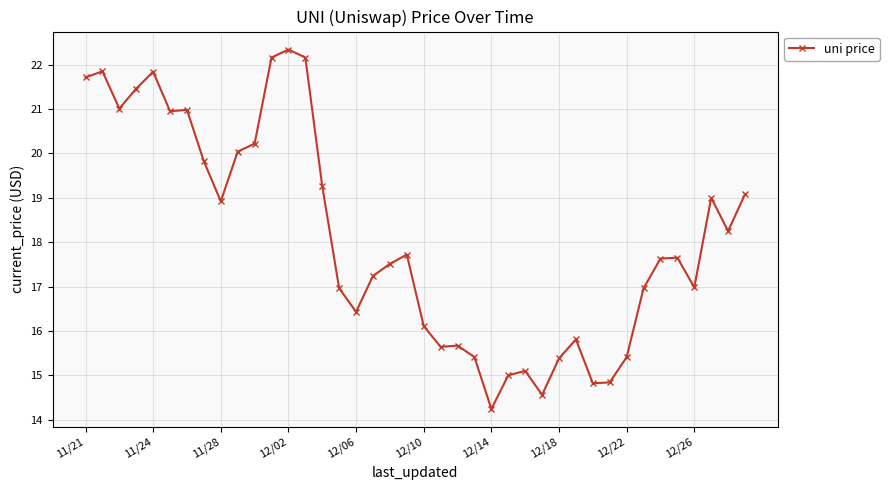

What is the minimum value shown in the chart?

14.2